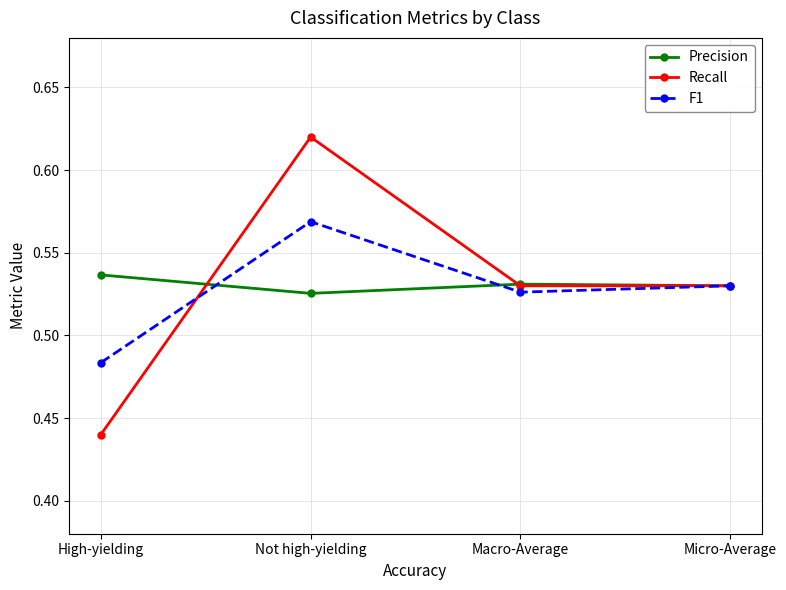

The Recall series shows 0.3 at Macro-Average. True or false?

False